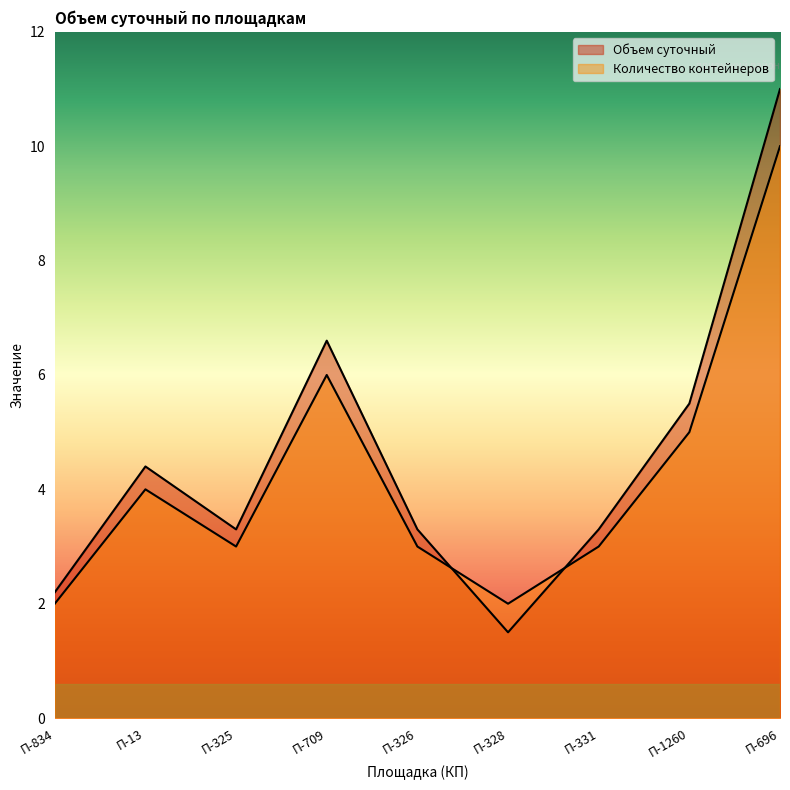

What is the value of the Количество контейнеров point at the 9th from the left?

10.0